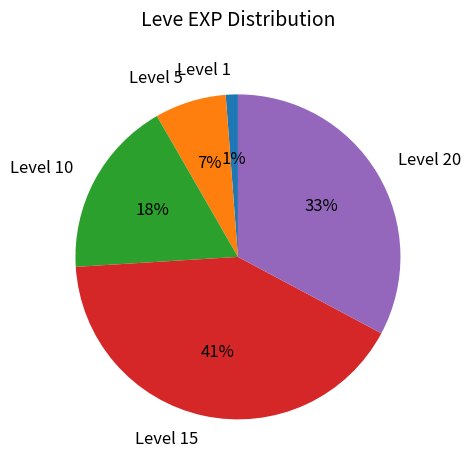

Is the sum of Level 1 and Level 20 greater than half?

No